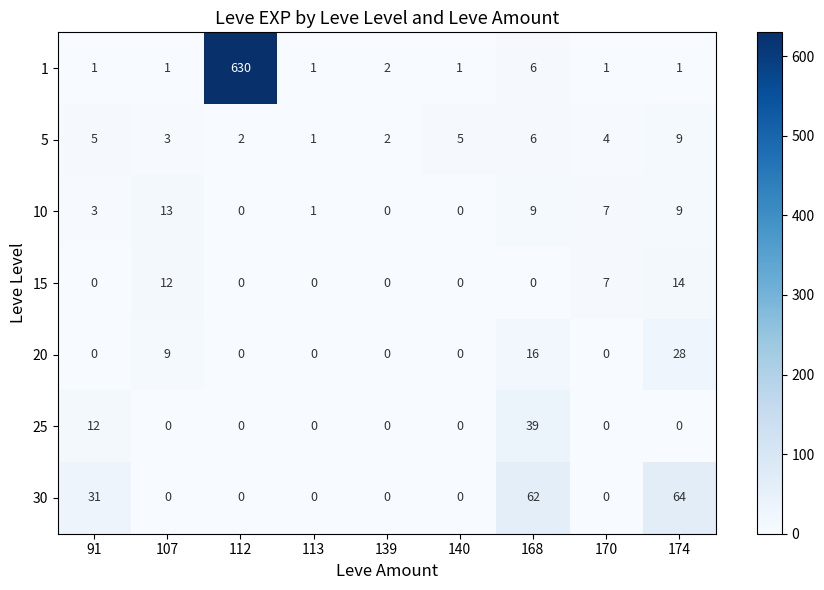

What is the difference between the second highest and second lowest values in the 15 series?

12